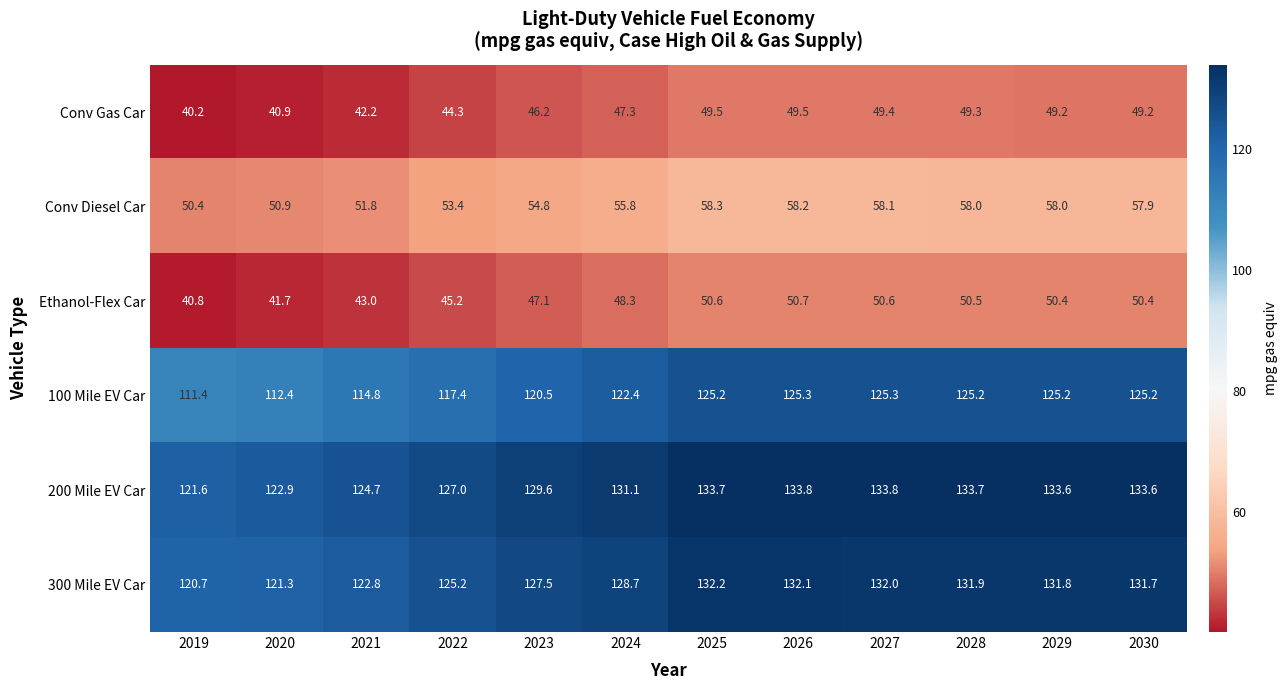

At which category is the sum across all series the highest?

2026